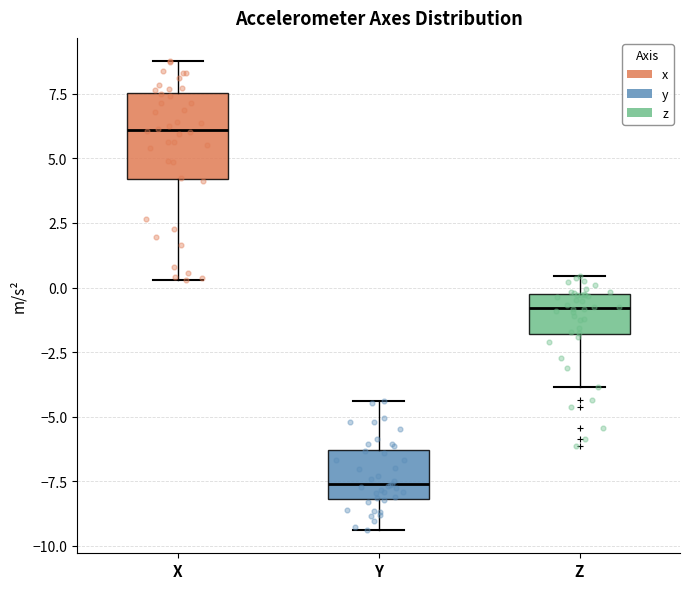

Which box's median line is the lowest?

Y